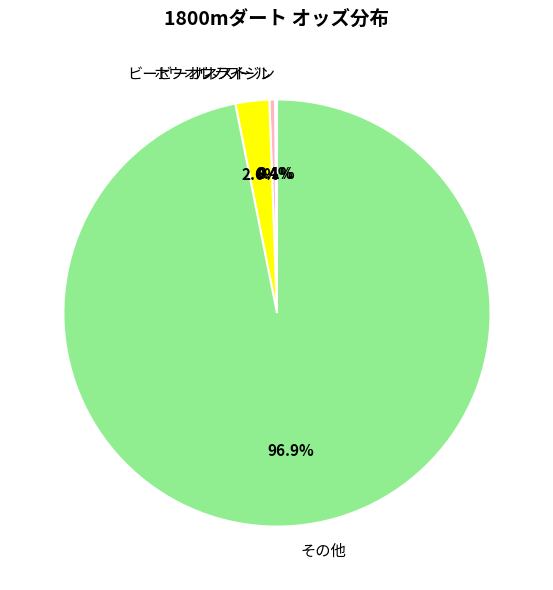

Combined, do ビービーオネスト and その他 account for over 50%?

Yes